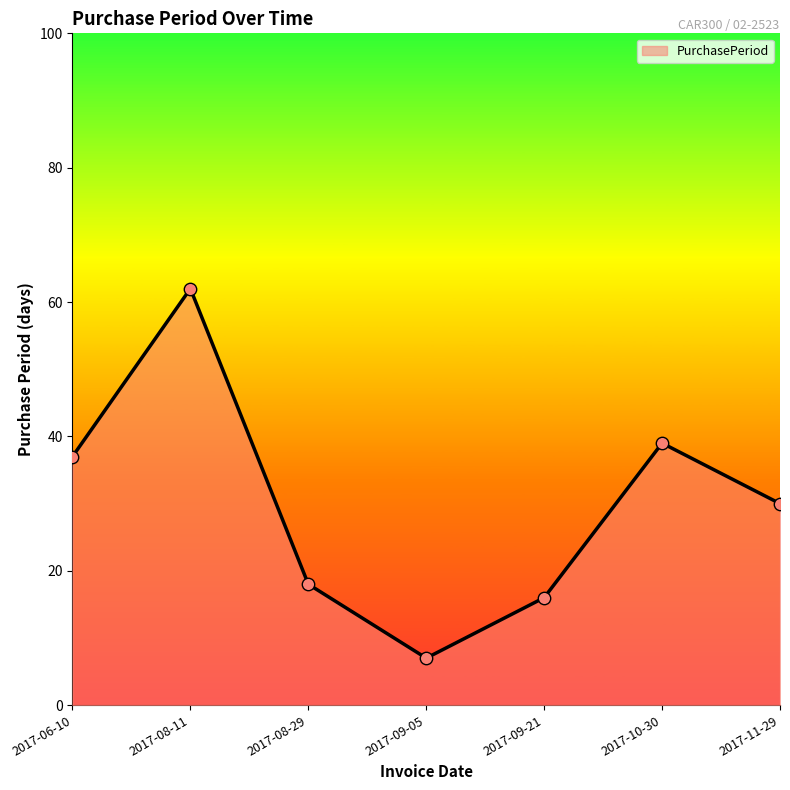

What is the change in value from 2017-08-29 to 2017-09-21?

-2